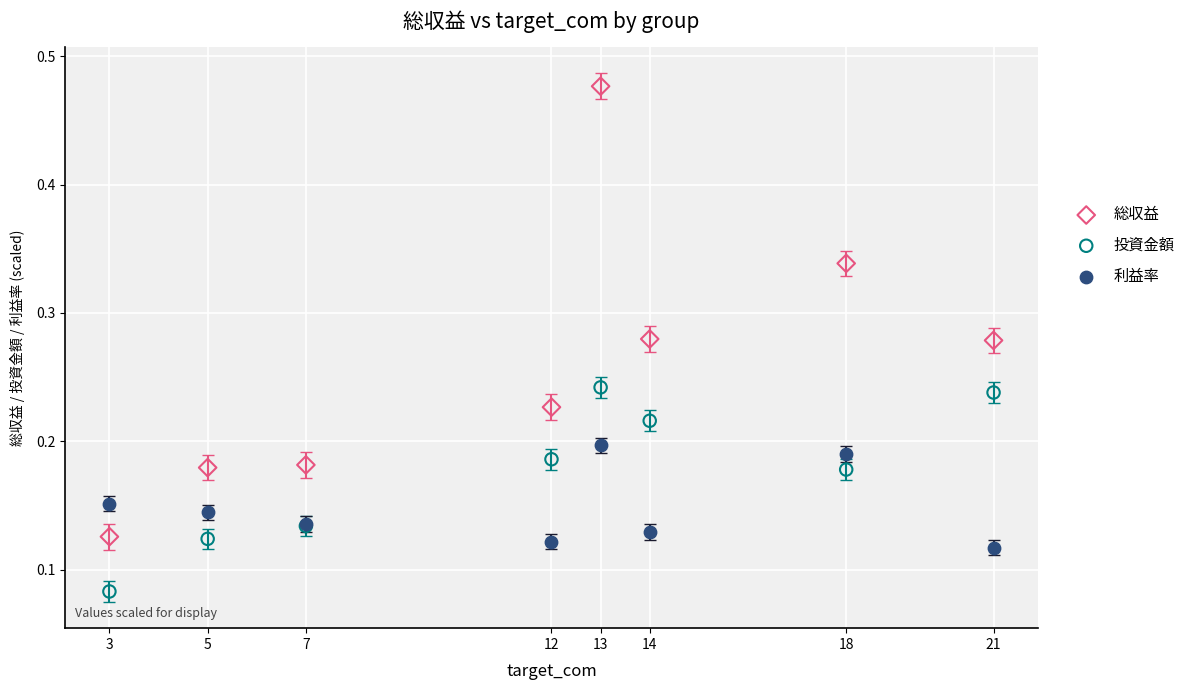

What are all the series names shown in the legend?

総収益, 投資金額, 利益率